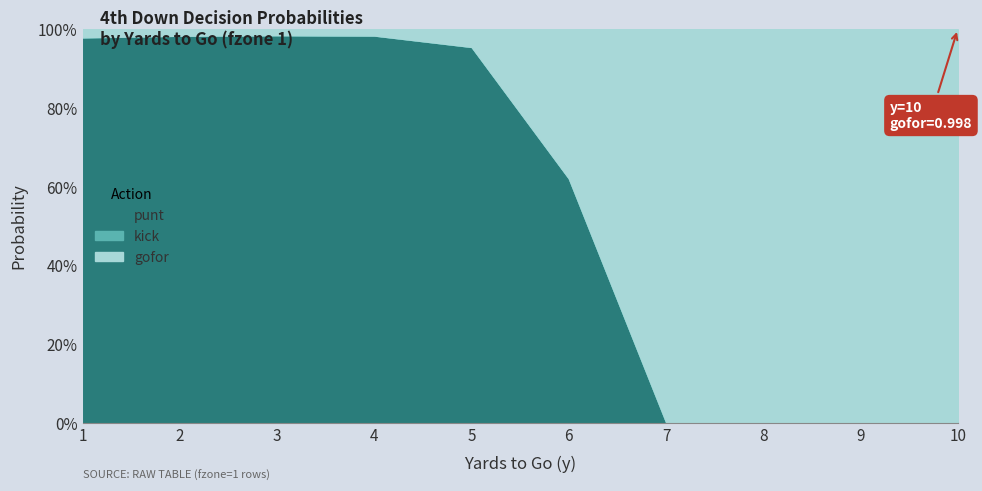

How many data points does each series have?

10